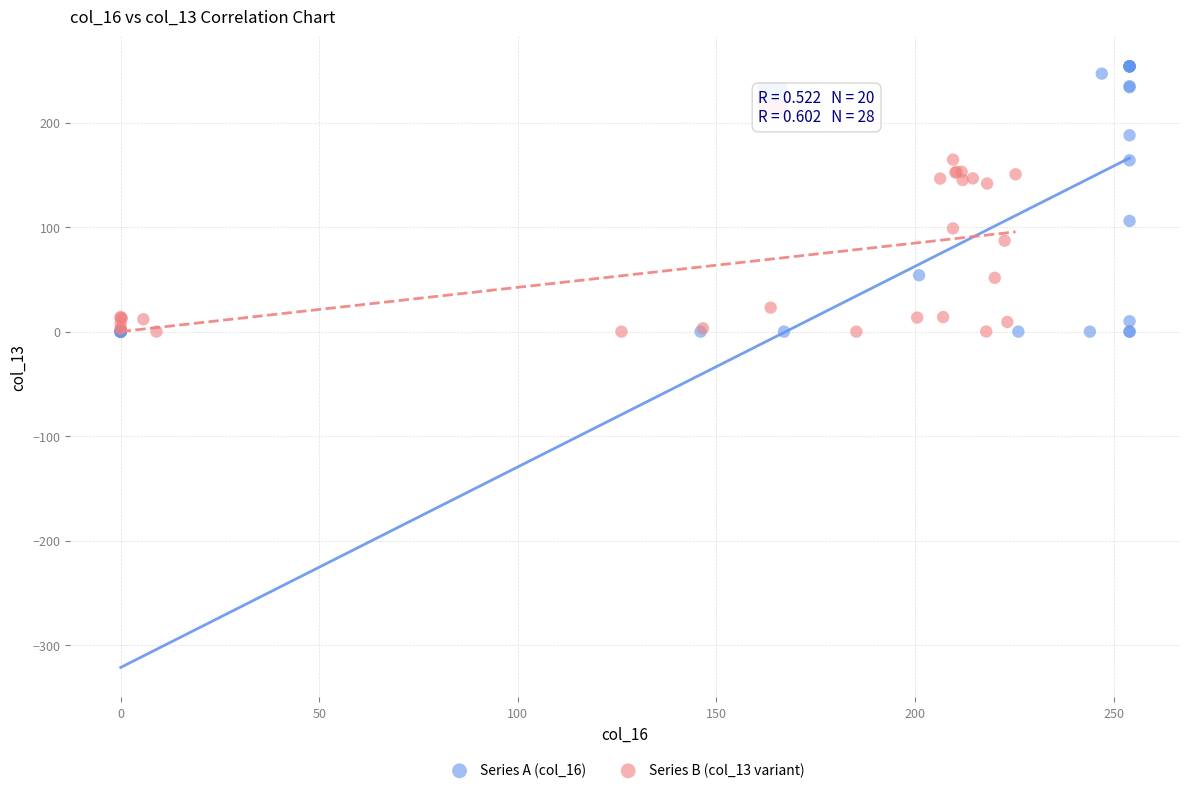

What are all the series names shown in the legend?

Series A (col_16), Series B (col_13 variant)